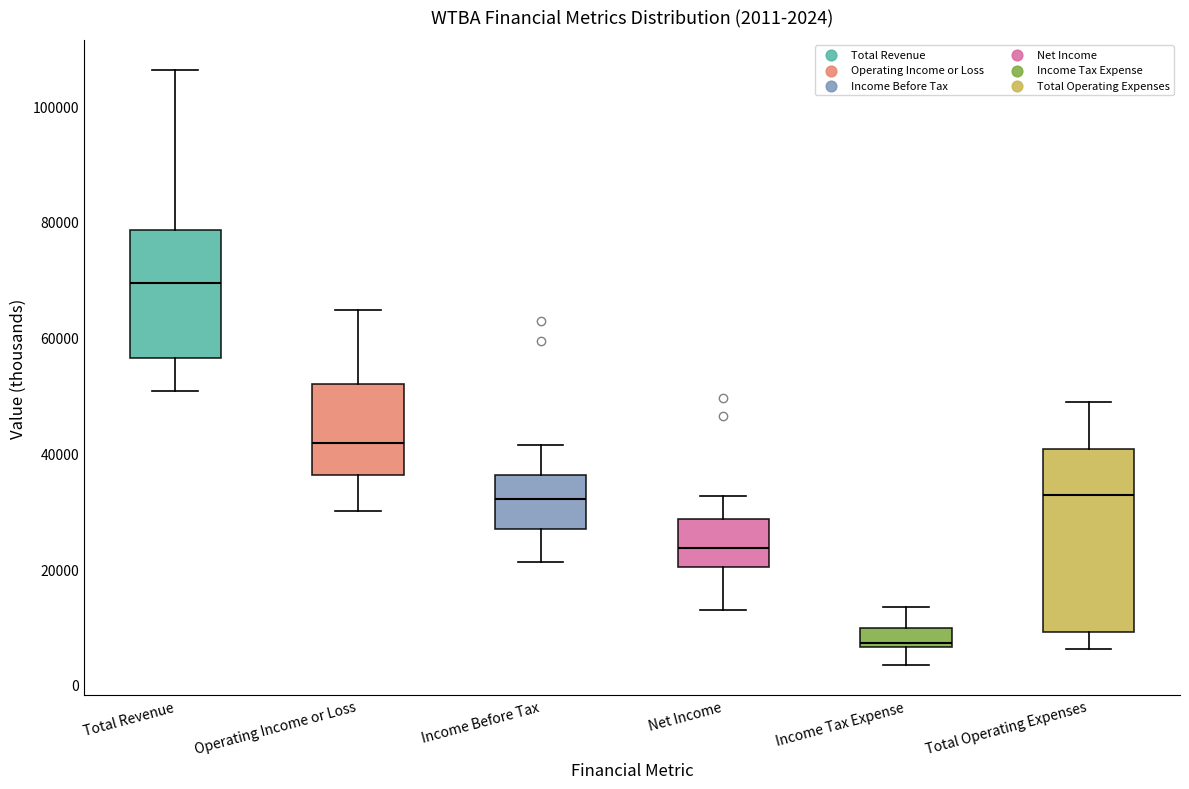

Comparing the boxes themselves (not the whiskers), which one is the tallest?

Total Operating Expenses